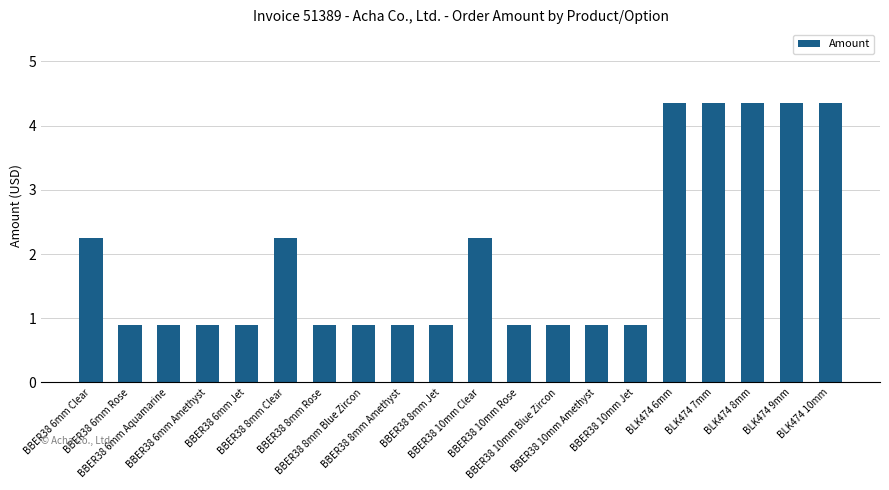

The chart shows a value of 0.7 at BBER38 10mm Clear. True or false?

False